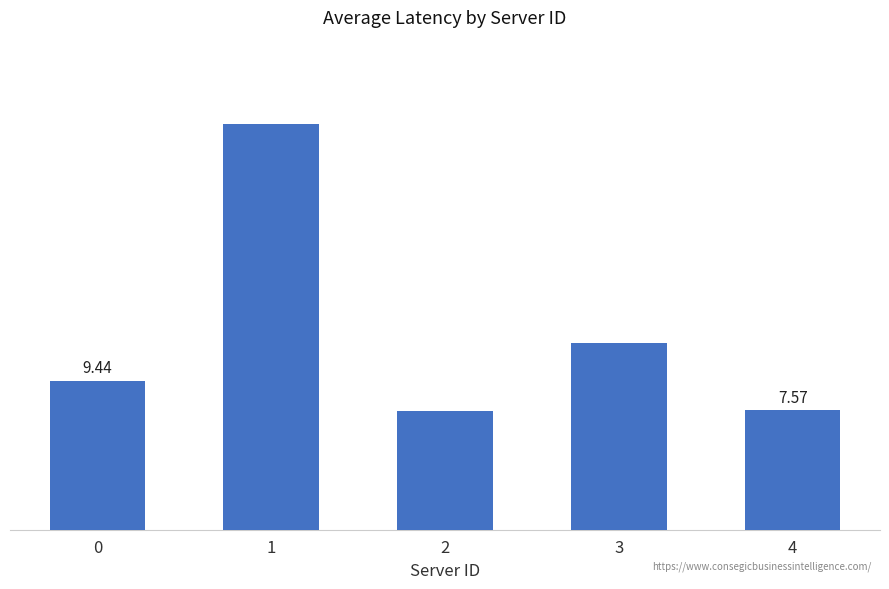

Reading left to right, what are all the values shown in this chart?

0=9.4	1=25.7	2=7.5	3=11.9	4=7.6